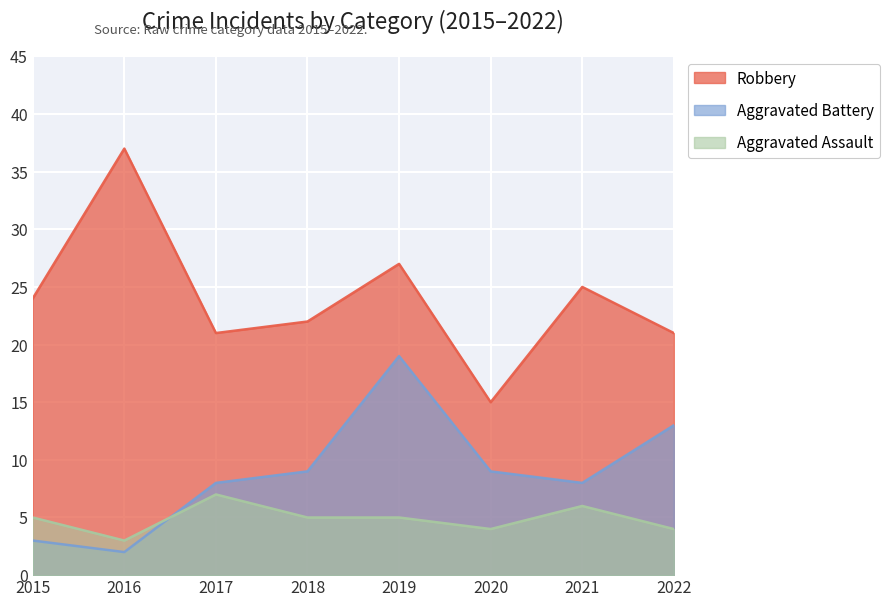

True or false: Aggravated Assault and Robbery cross at least once.

False